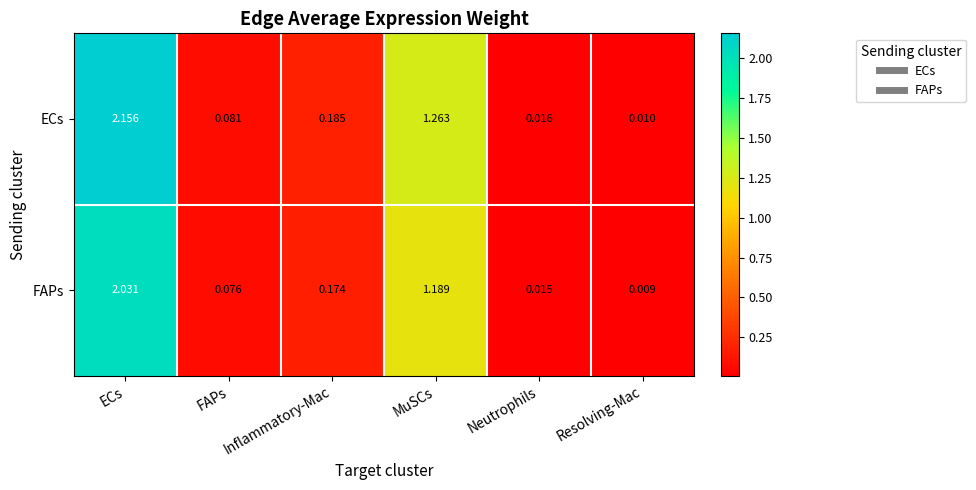

Rank the series by their average value, from lowest to highest.

FAPs, ECs